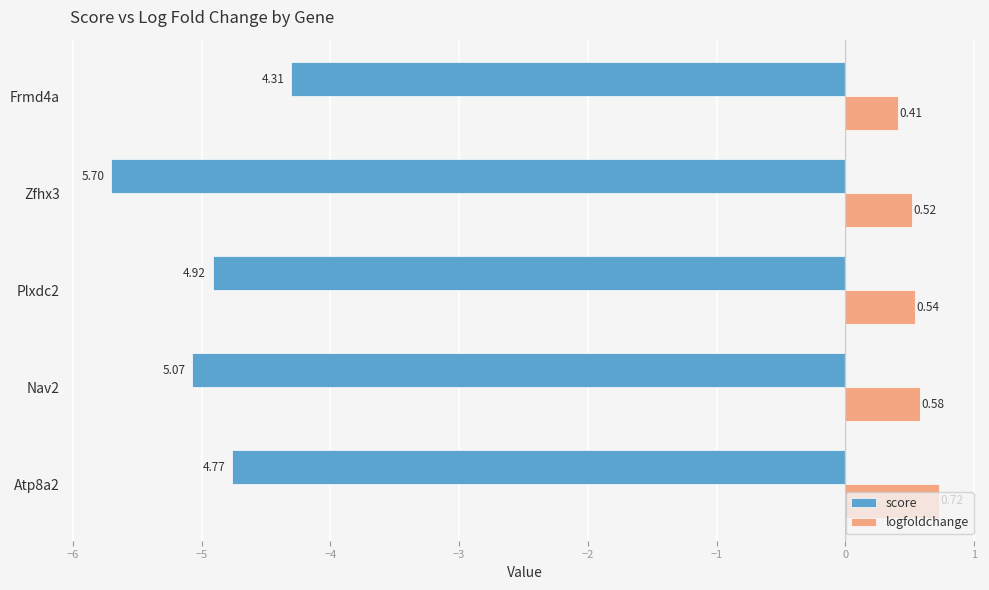

What are all the series names shown in the legend?

score, logfoldchange